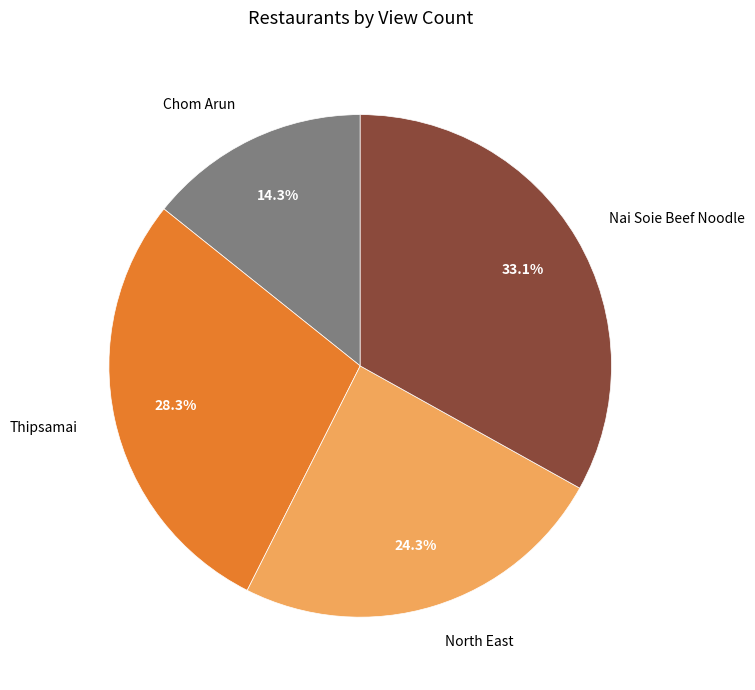

To the nearest percent, what is the difference between the largest and smallest slice percentages?

19%